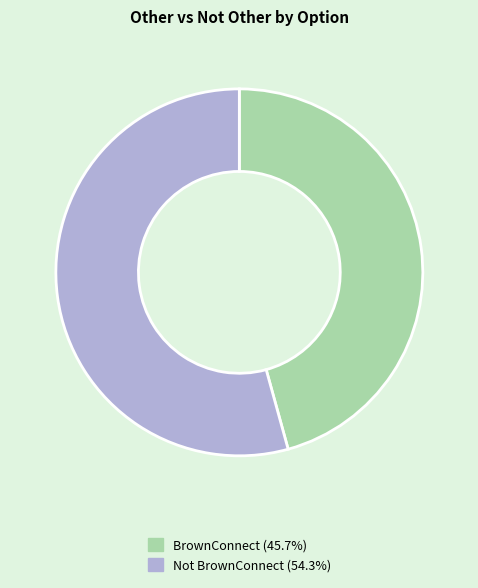

Is BrownConnect (45.7%) the majority of the pie?

No